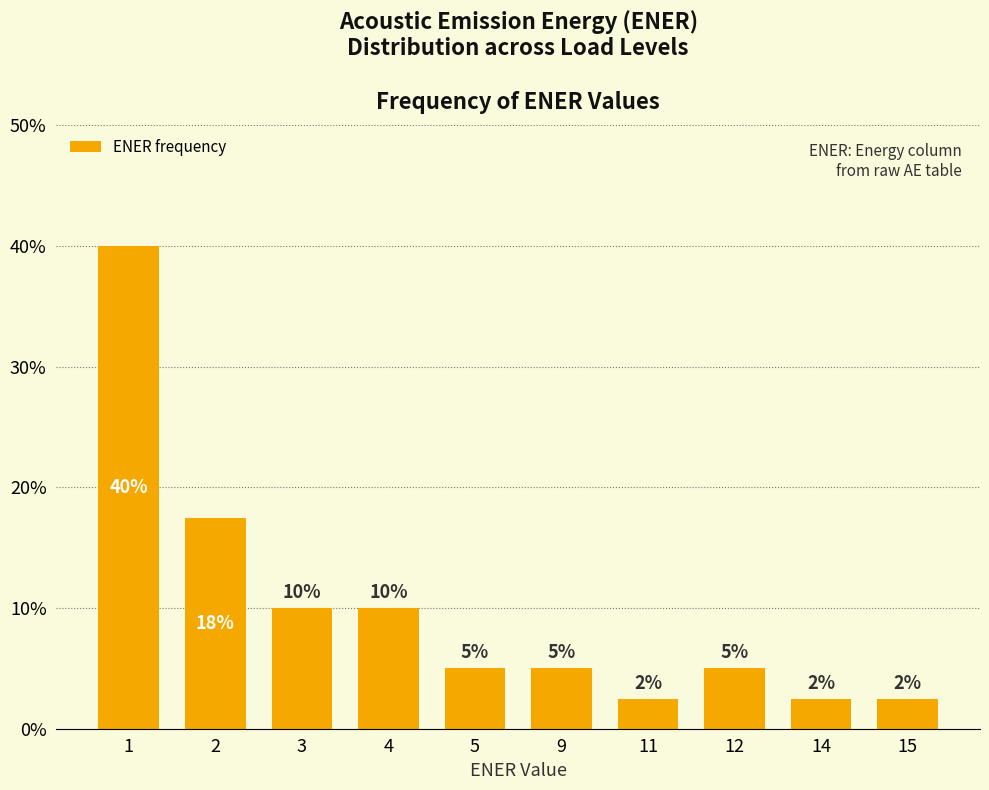

What is the change in value from 3 to 9?

-5.0